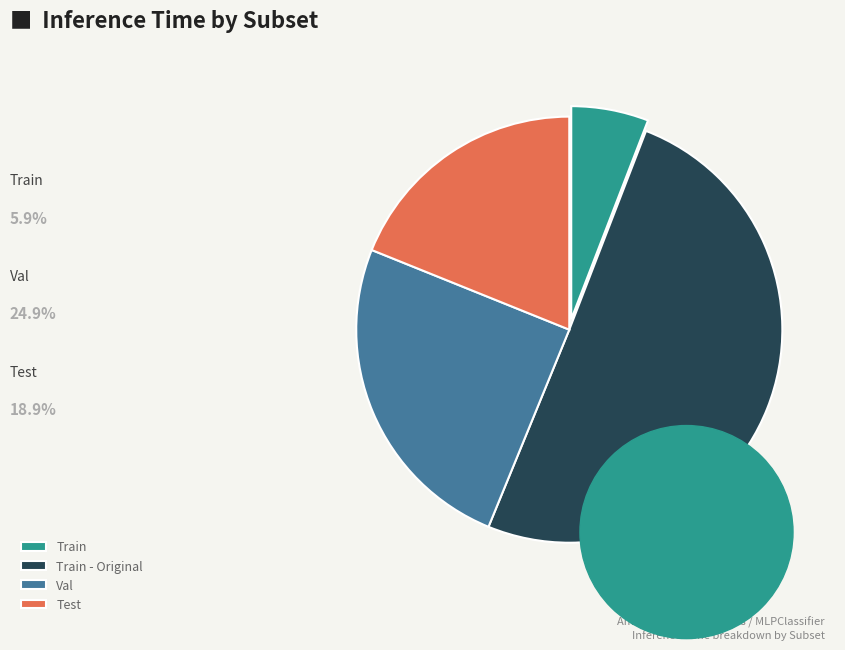

Rank the categories by value from lowest to highest.

Train, Test, Val, Train - Original